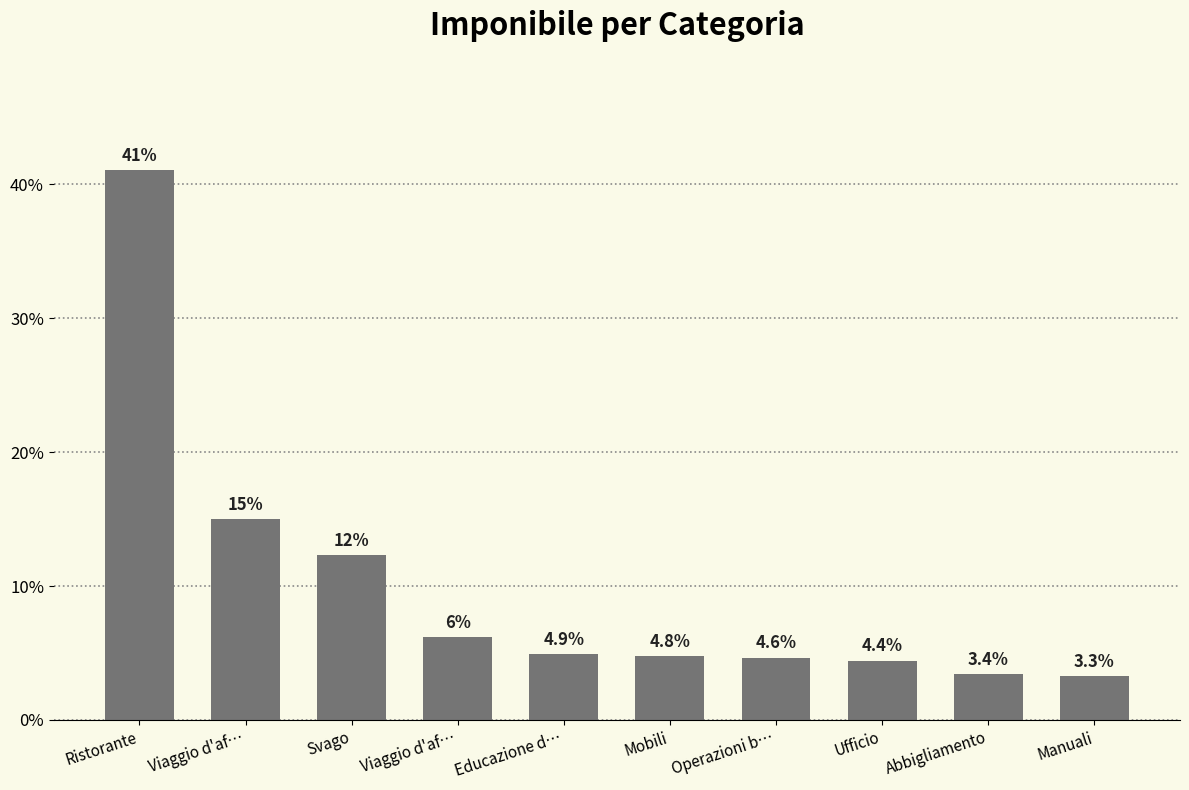

What is the difference between the values at Svago and Abbigliamento?

8.9